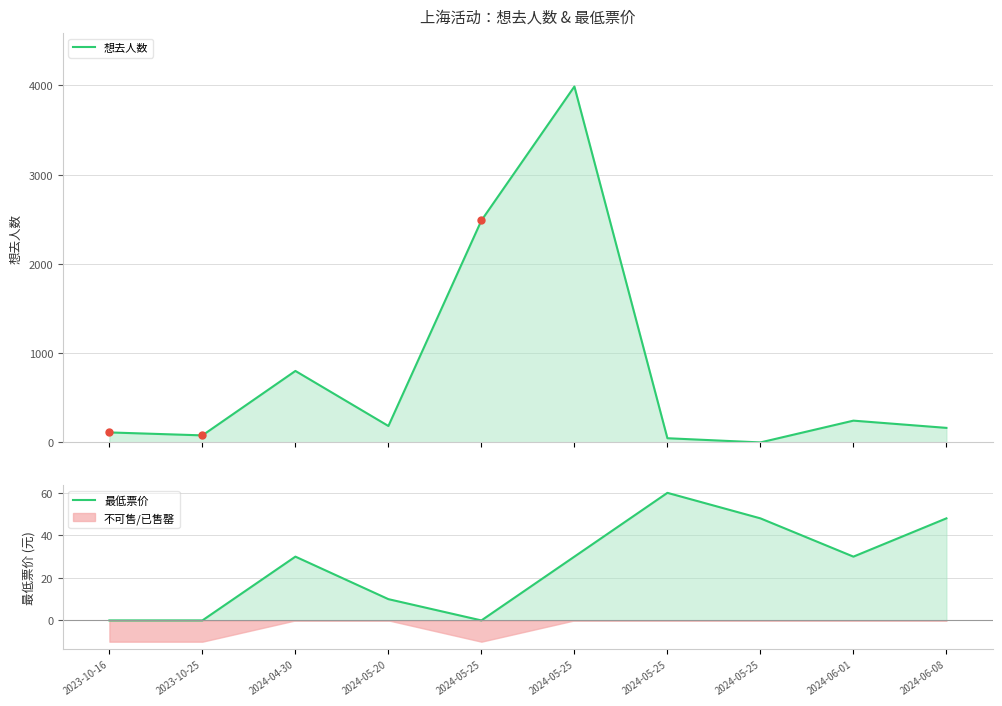

Is the value of 最低票价 at 2024-06-01 greater than the value of 想去人数 at 2024-05-25?

No